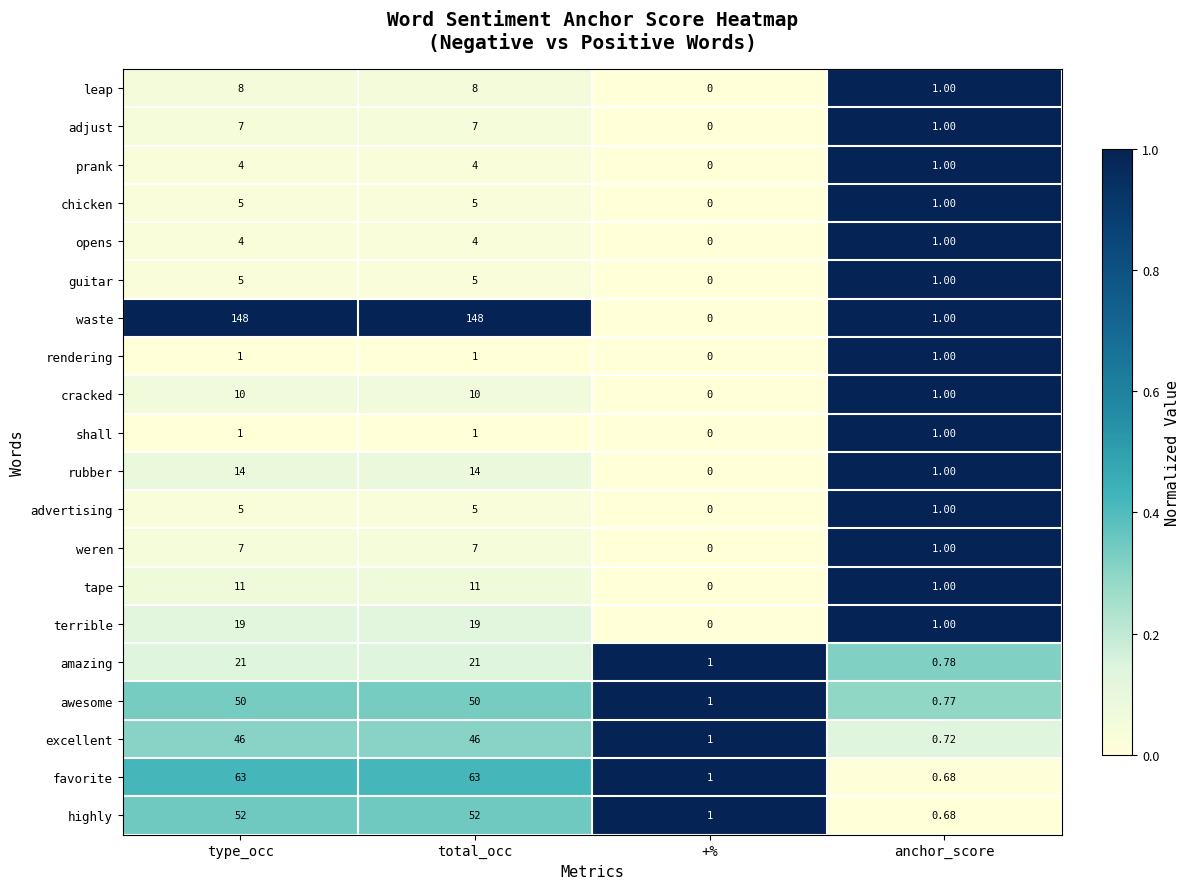

What is the greatest value displayed?

148.0